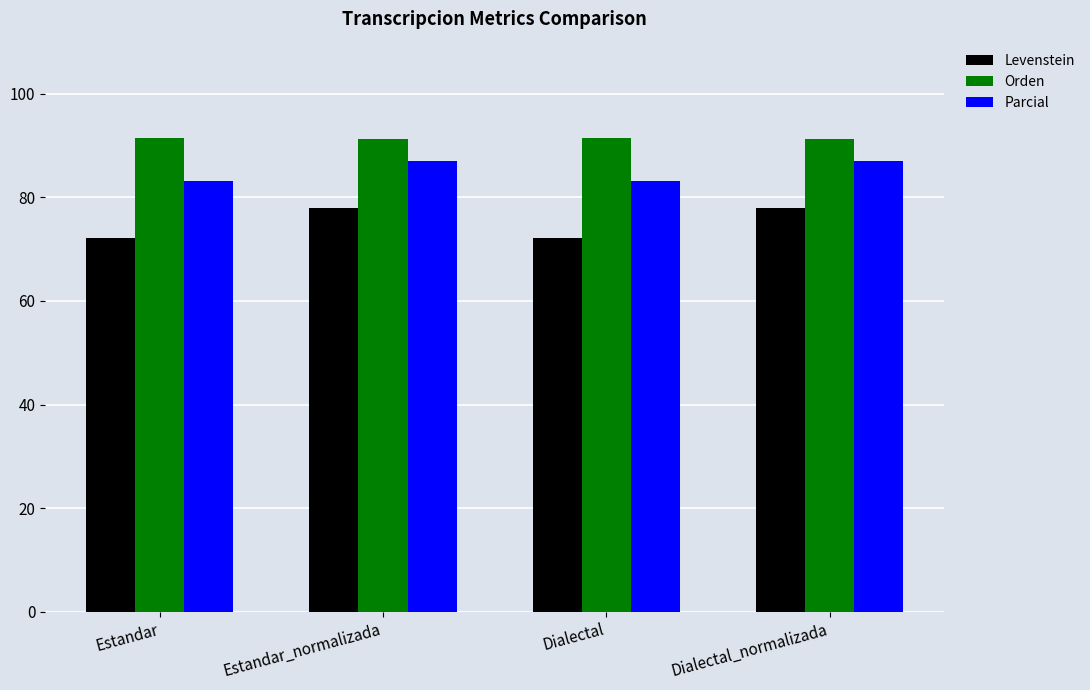

What is the lowest value of the Parcial series?

83.1